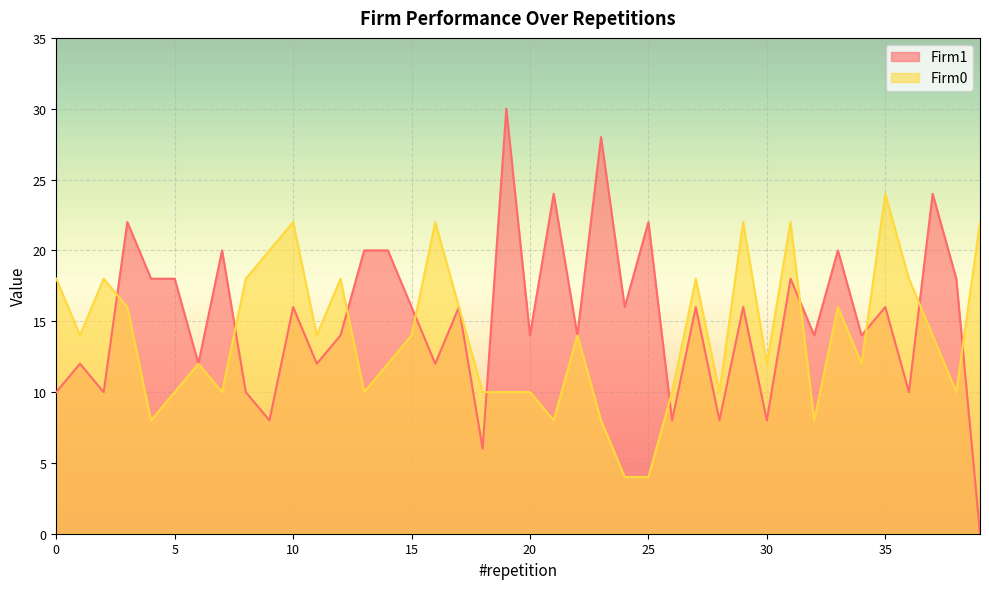

Which category has the lowest value across all series?

39